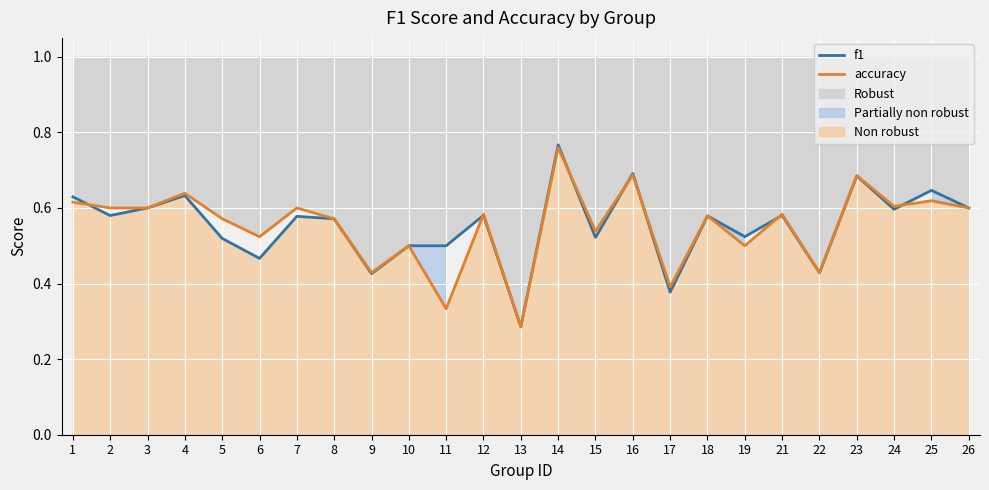

Rank the categories by f1 value from lowest to highest.

13, 17, 9, 22, 6, 10, 11, 5, 15, 19, 8, 7, 18, 2, 12, 21, 24, 3, 26, 1, 4, 25, 23, 16, 14